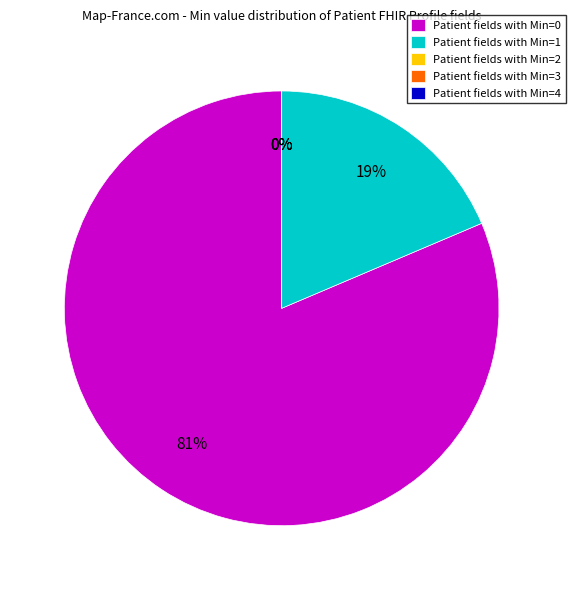

What is the majority slice?

Min=0